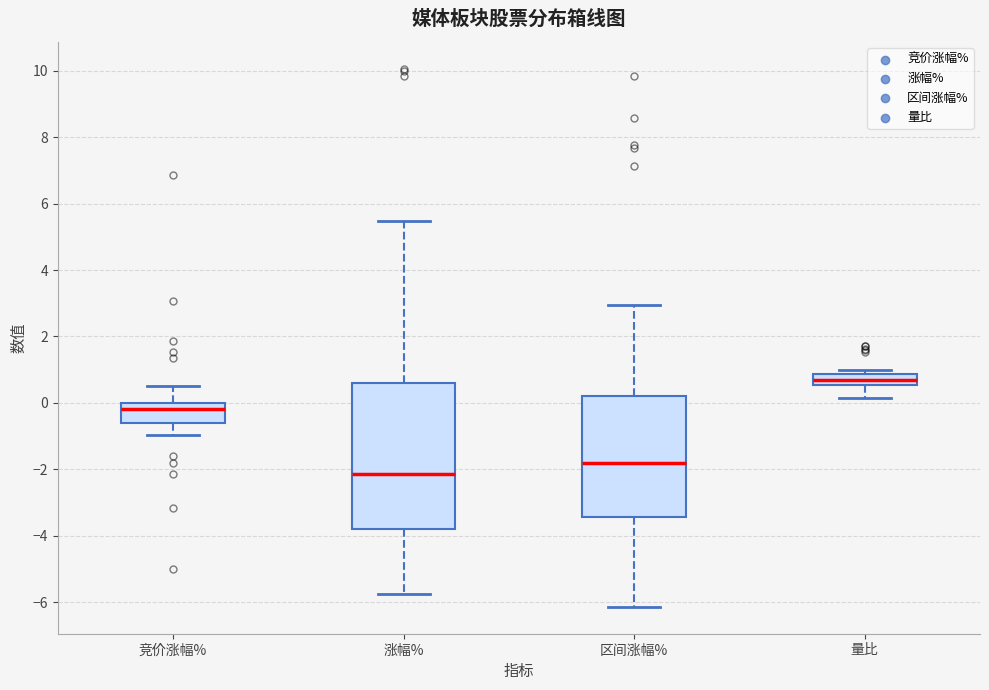

Which box's median line is the lowest?

涨幅%